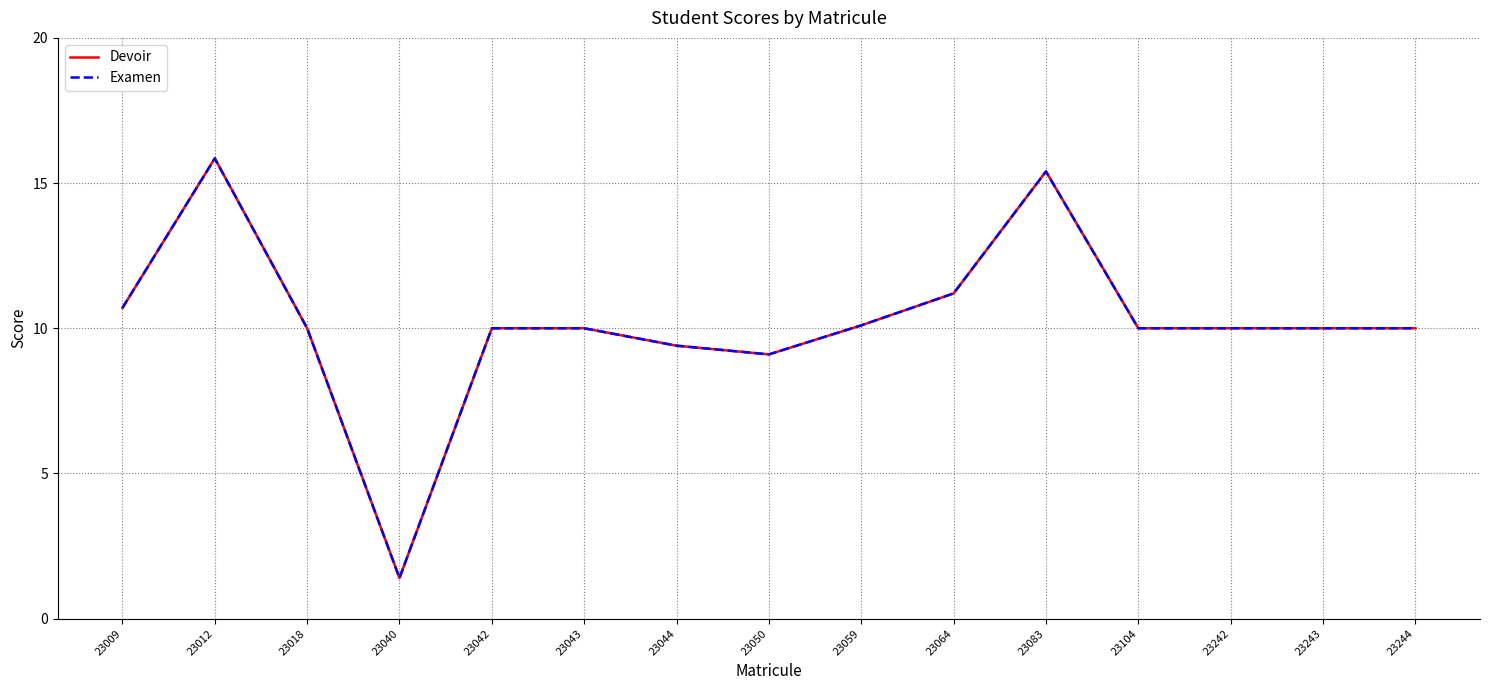

Reading right to left, extract all data points from this chart.

Devoir: 10.0	10.0	10.0	10.0	15.4	11.2	10.1	9.1	9.4	10.0	10.0	1.4	10.0	15.8	10.7
Examen: 10.0	10.0	10.0	10.0	15.4	11.2	10.1	9.1	9.4	10.0	10.0	1.4	10.0	15.8	10.7